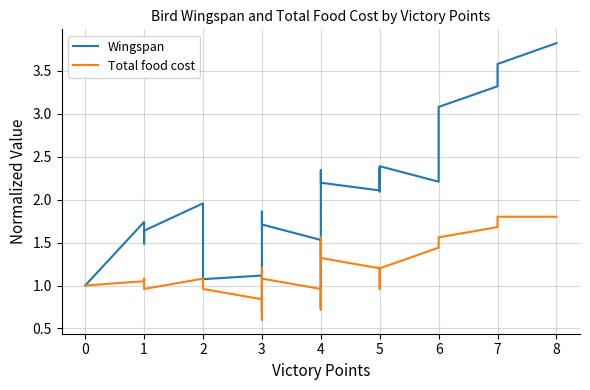

What is the minimum value shown in the chart?

0.6